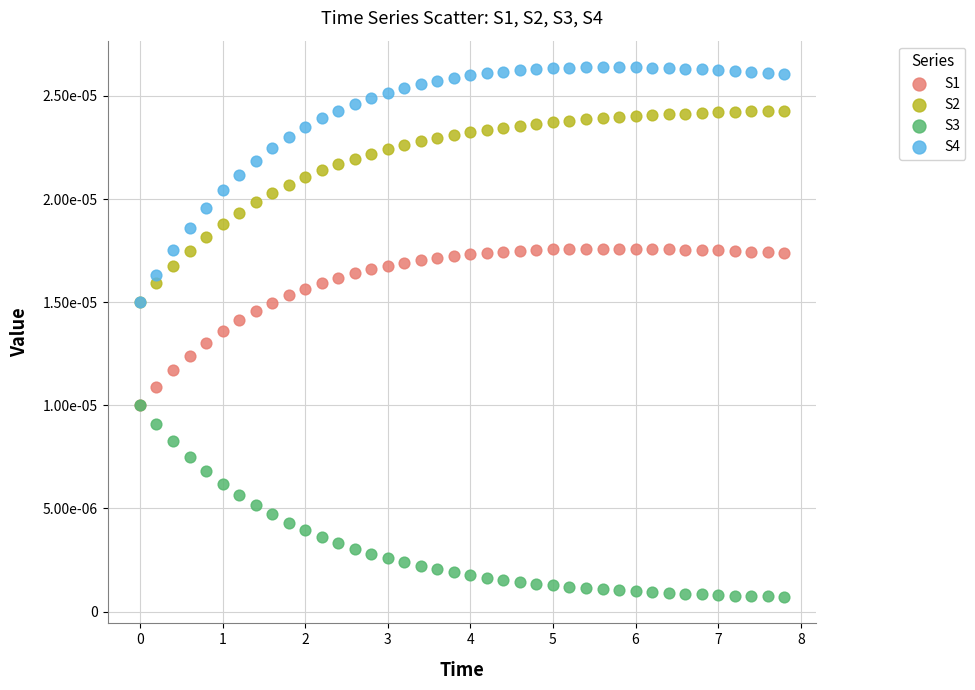

What are all the series names shown in the legend?

S1, S2, S3, S4